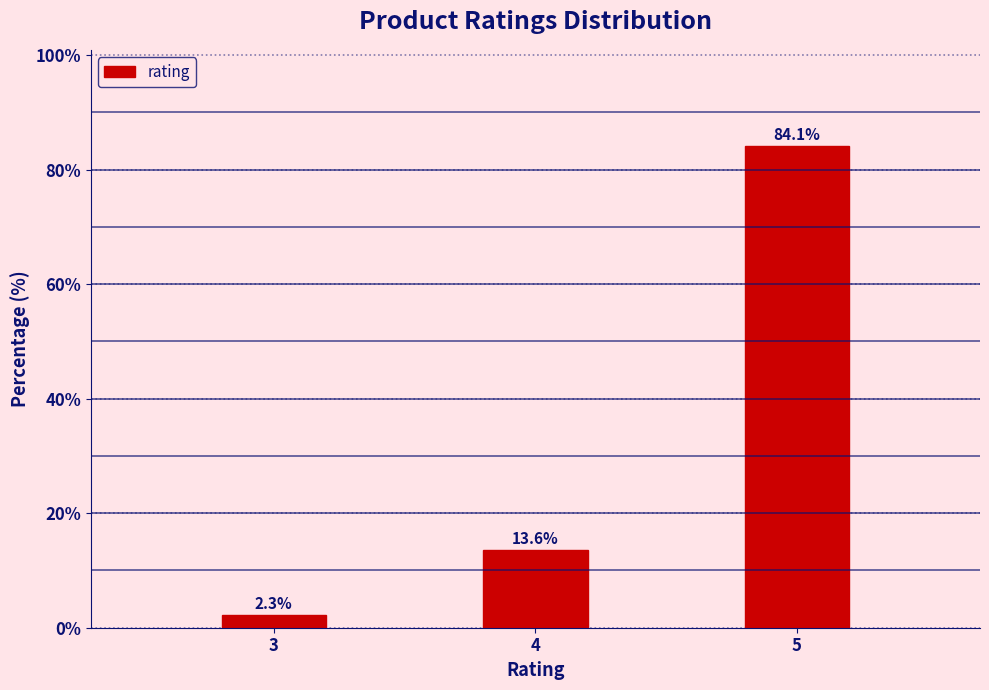

Reading right to left, transcribe all the data shown in this chart.

5=84.1	4=13.6	3=2.3